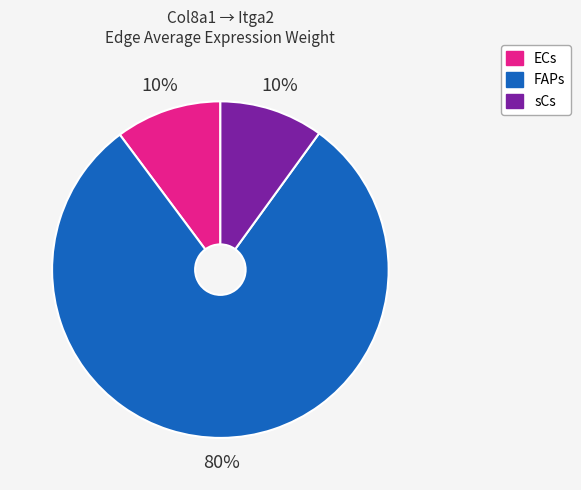

To the nearest percent, what is the difference between the largest and smallest slice percentages?

70%